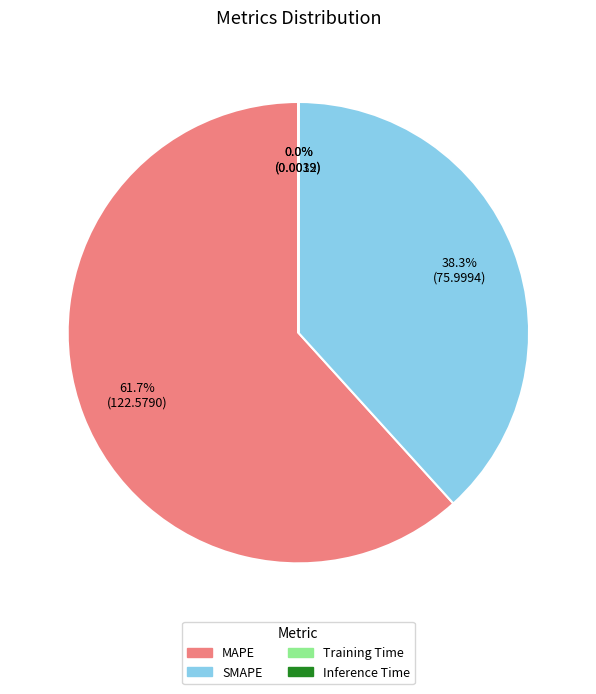

The SMAPE slice represents 38% of the pie. True or false?

True